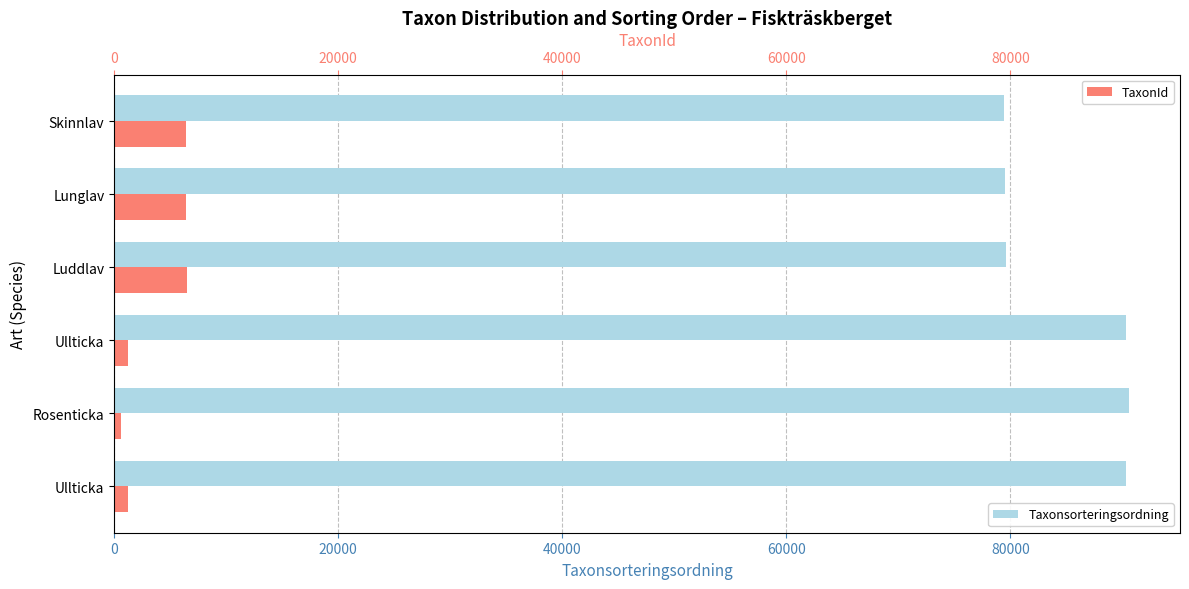

Reading left to right, list all the values displayed in this chart.

Taxonsorteringsordning: 90332	90615	90332	79594	79558	79464
TaxonId: 1202	658	1202	6464	6458	6456